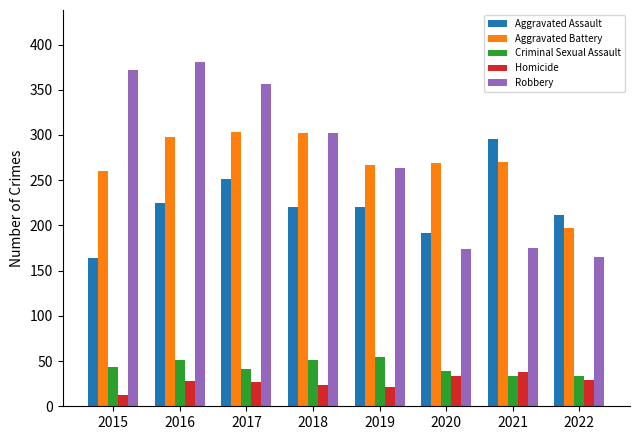

What value does the Aggravated Assault series have at 2016?

225